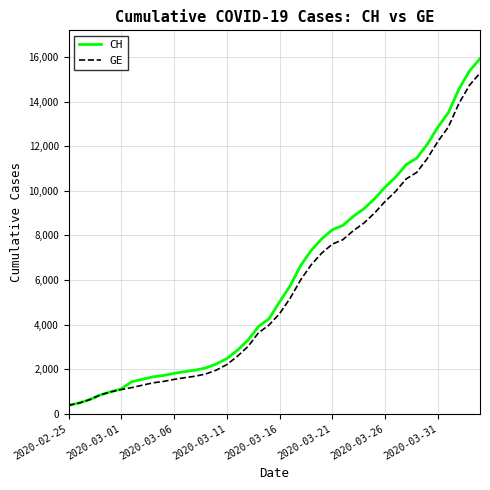

Which series has the widest spread of values?

CH